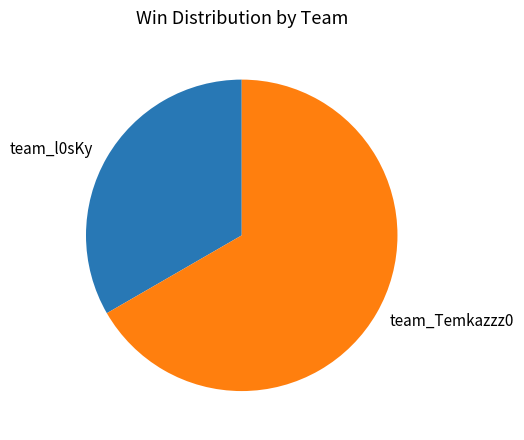

Combined, do team_Temkazzz0 and team_l0sKy account for over 50%?

Yes